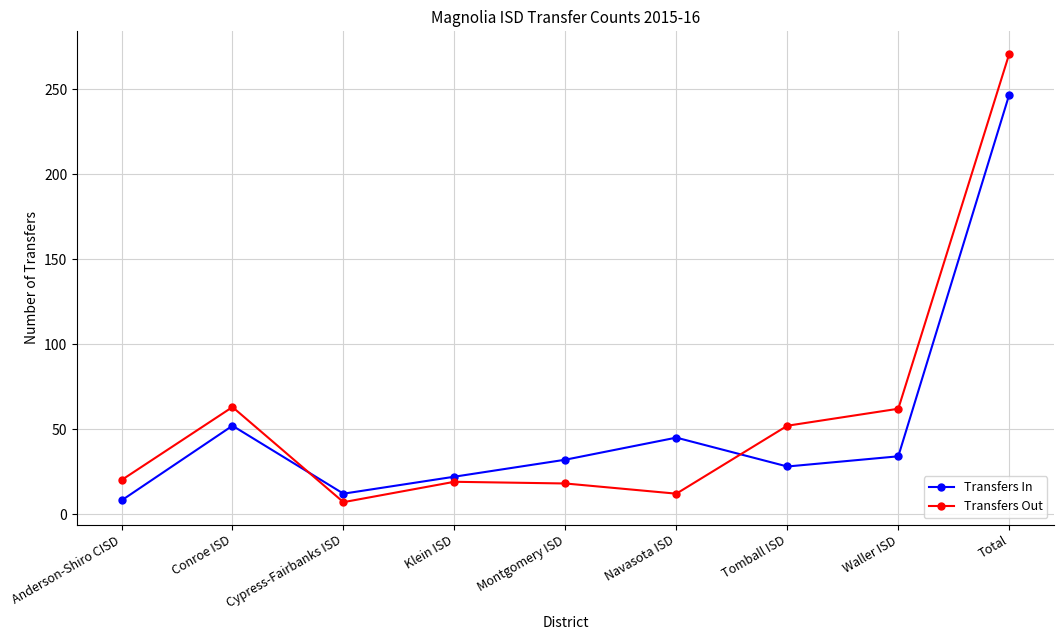

What is the greatest value displayed?

271